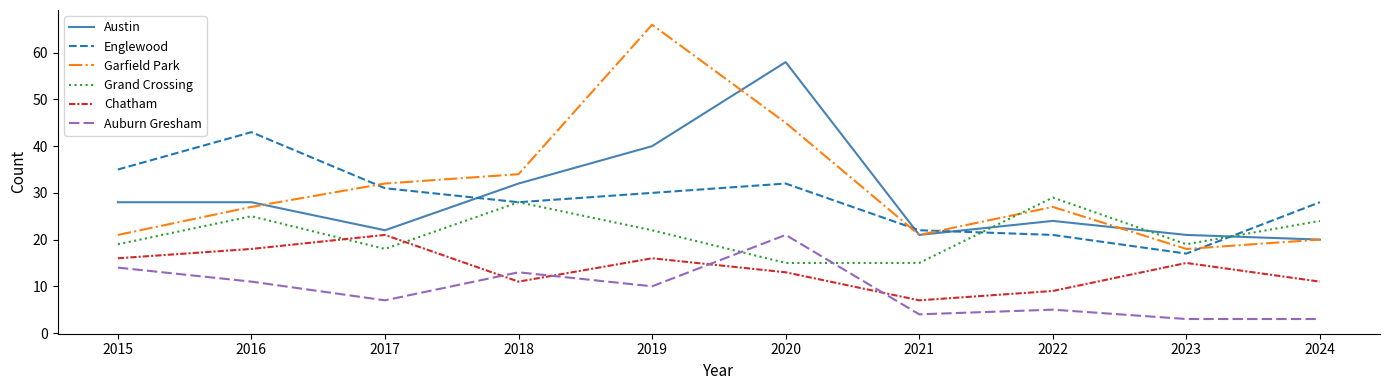

What is the smallest value displayed?

3